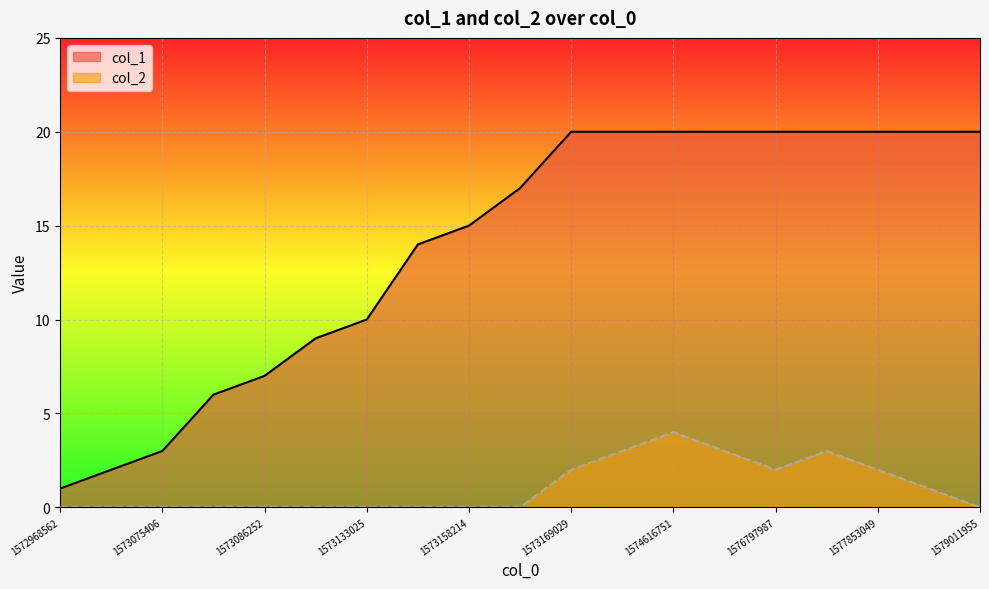

What is the sum of all col_2 values?

20